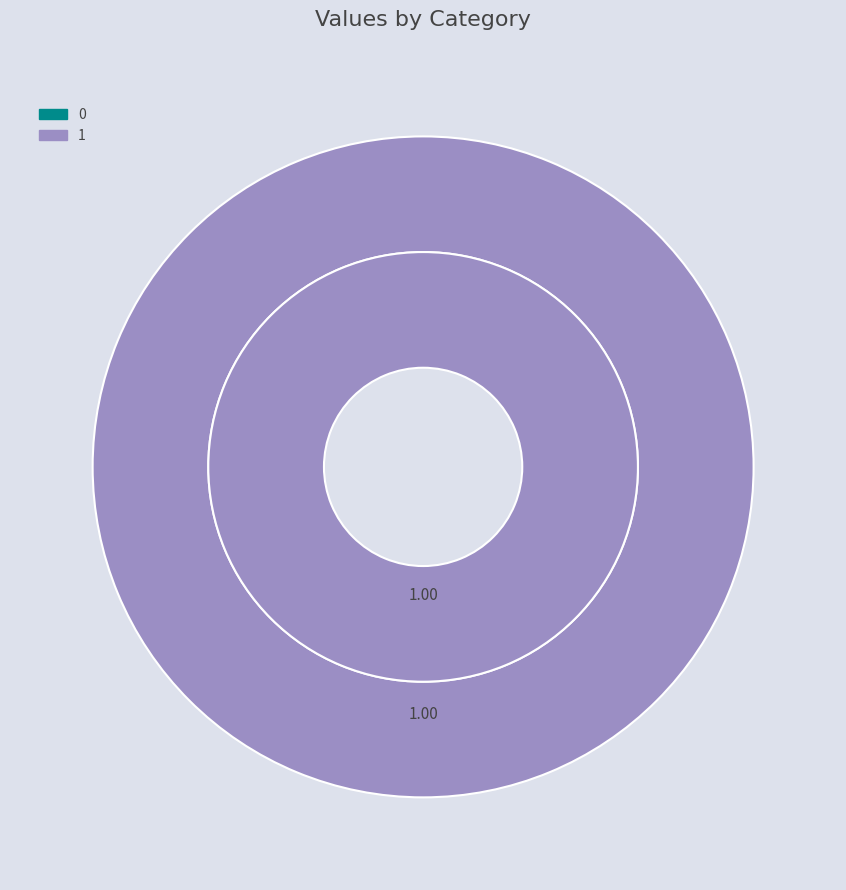

Which slice is the largest?

1